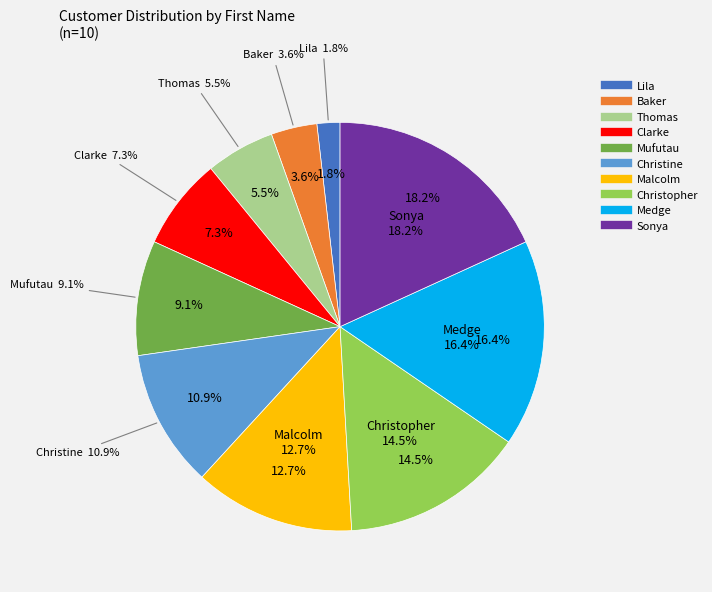

What is the change in value from Clarke to Mufutau?

+1